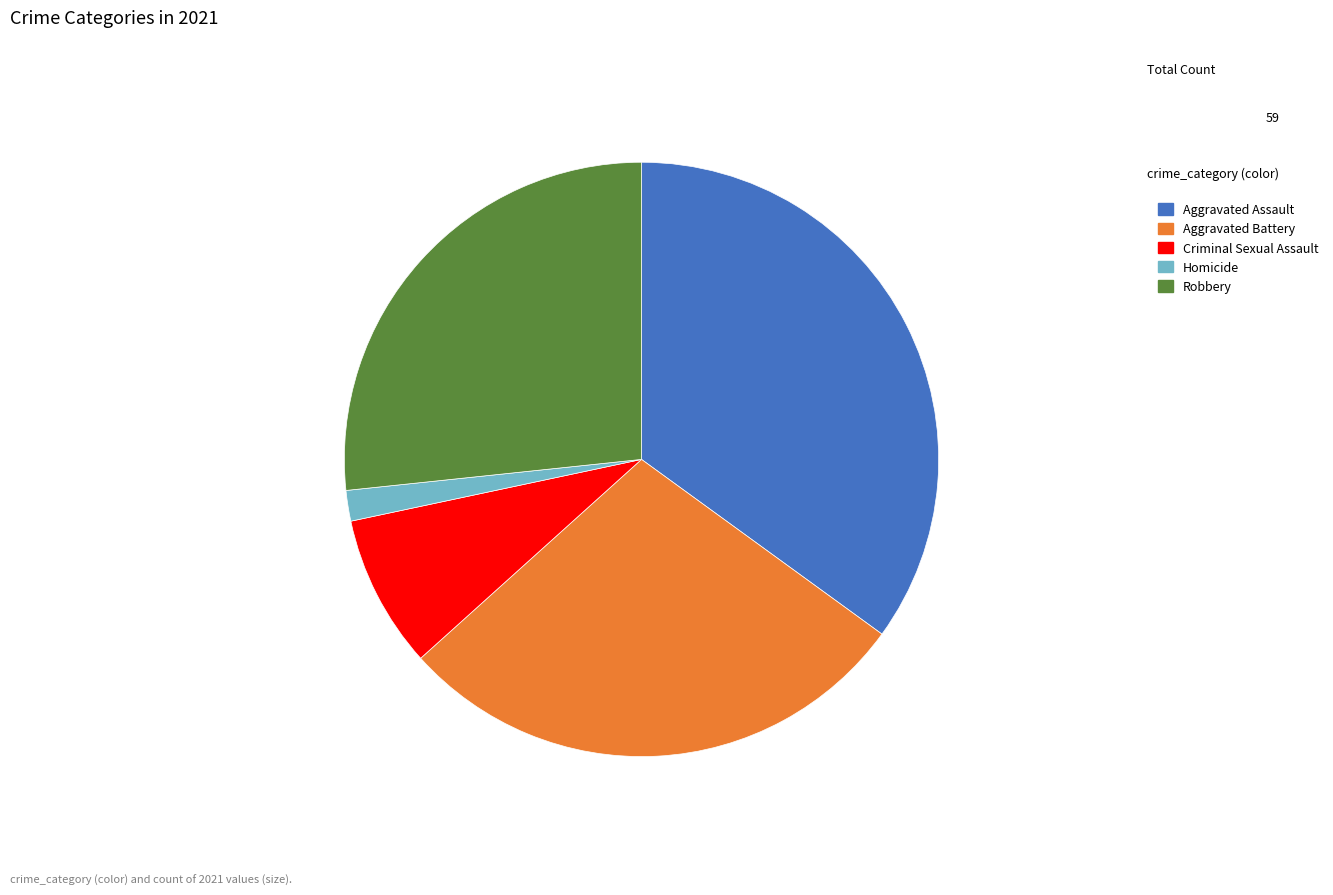

What is the largest slice in the pie chart?

Aggravated Assault